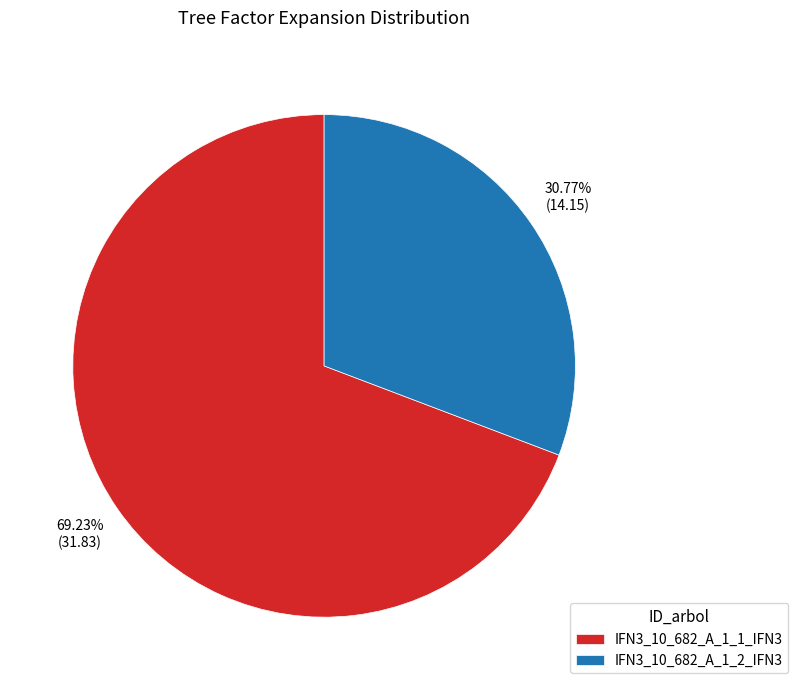

Count the number of slices in the pie.

2